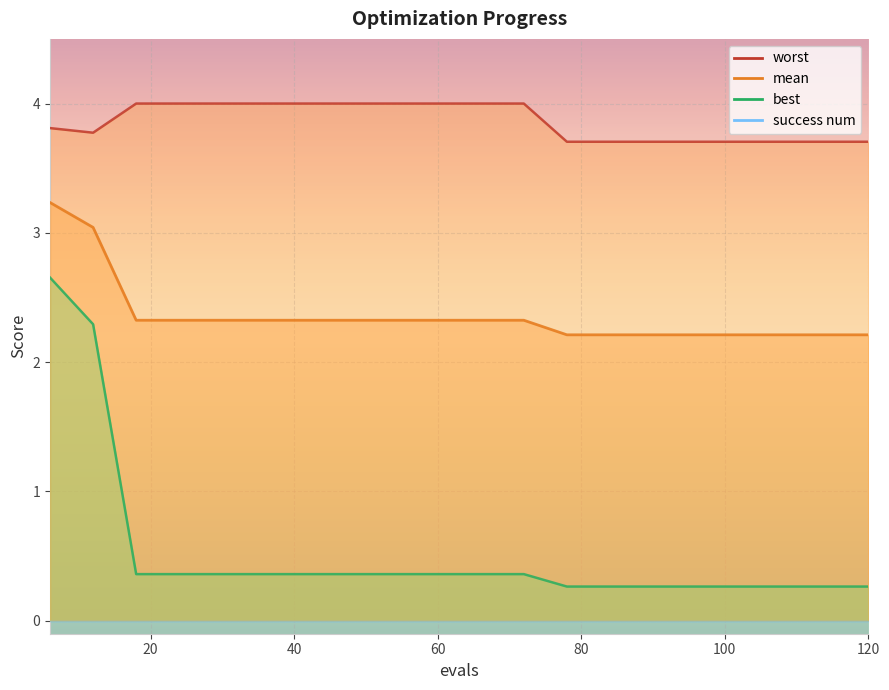

What is the difference between the maximum and second lowest values in the worst series?

0.3